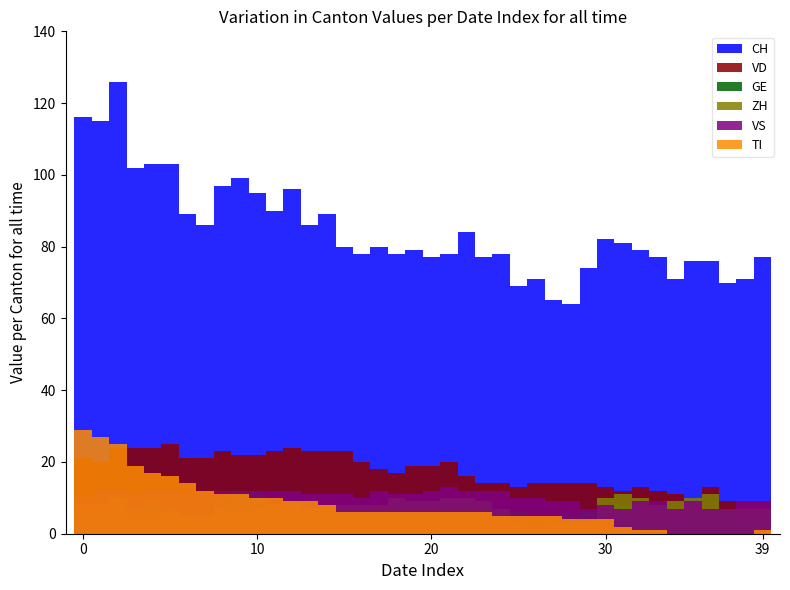

Which series has the largest range (max minus min)?

CH